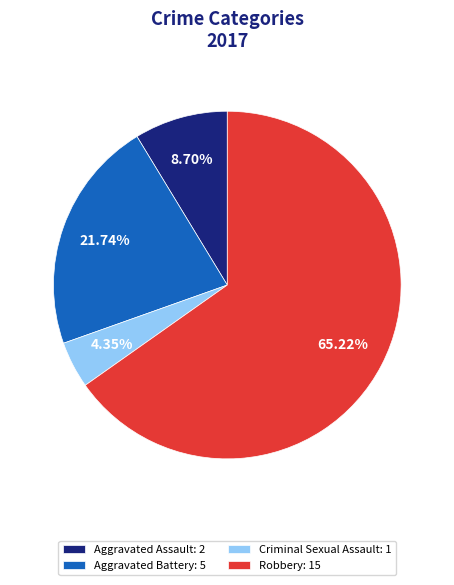

Rank the categories by value from highest to lowest.

Robbery, Aggravated Battery, Aggravated Assault, Criminal Sexual Assault